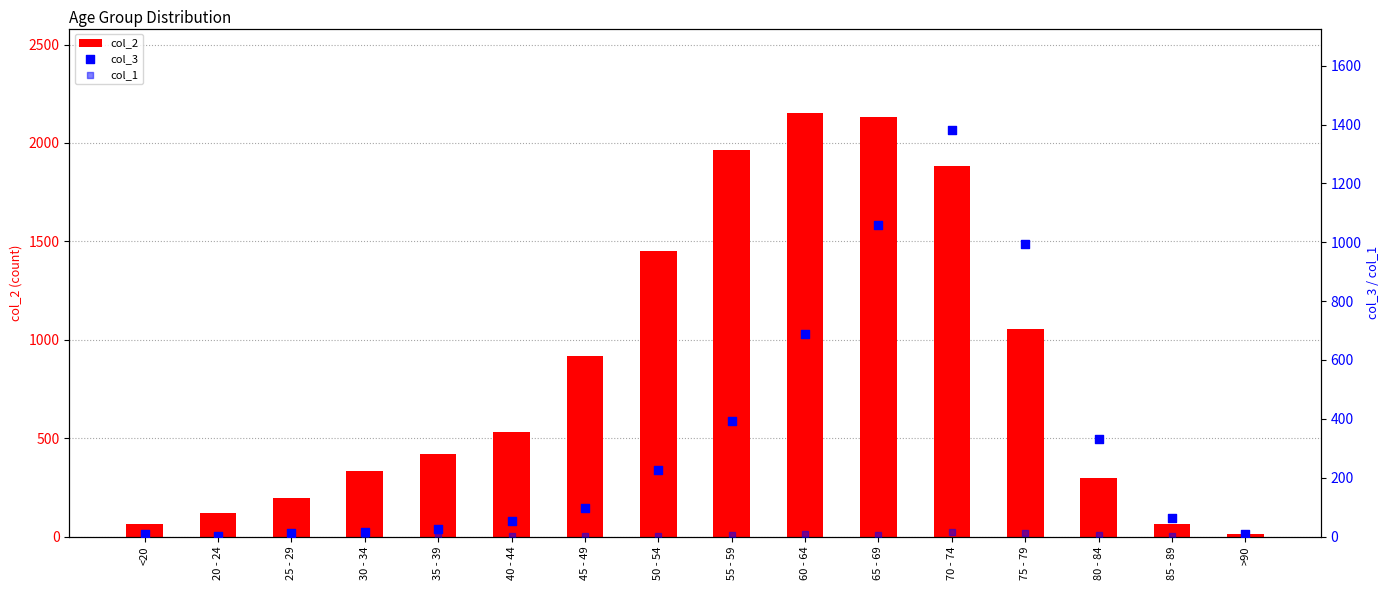

What are all the series names shown in the legend?

col_2, col_3, col_1